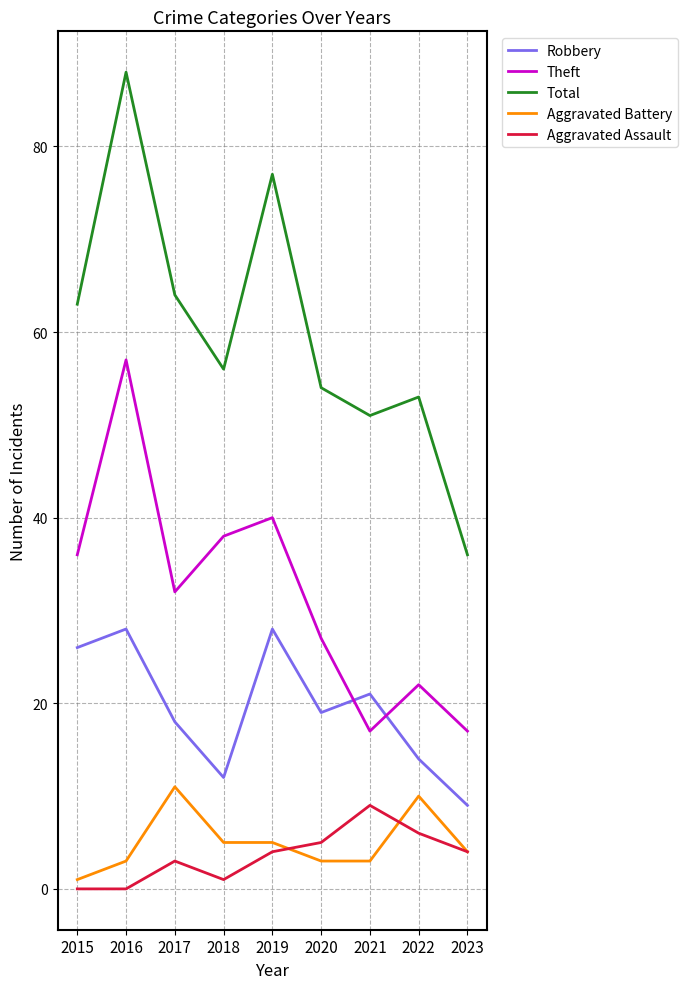

Which category has the highest value in the Theft series?

2016